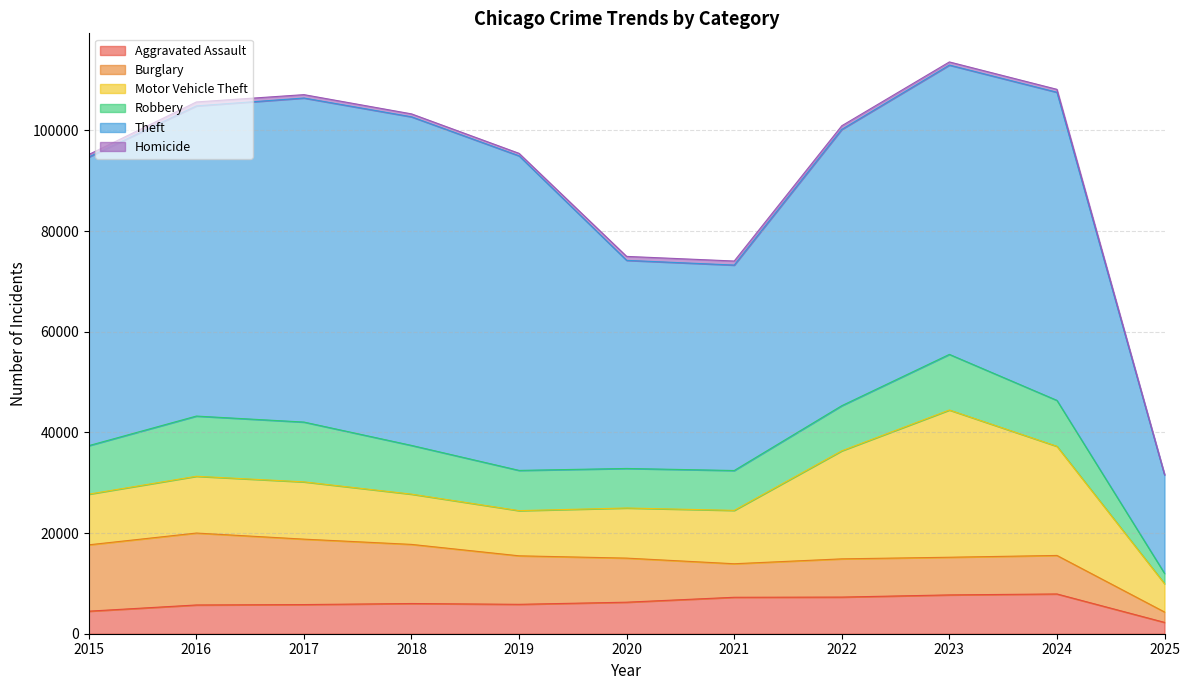

In Robbery, how many points are lower than both neighbors (excluding endpoints)?

1